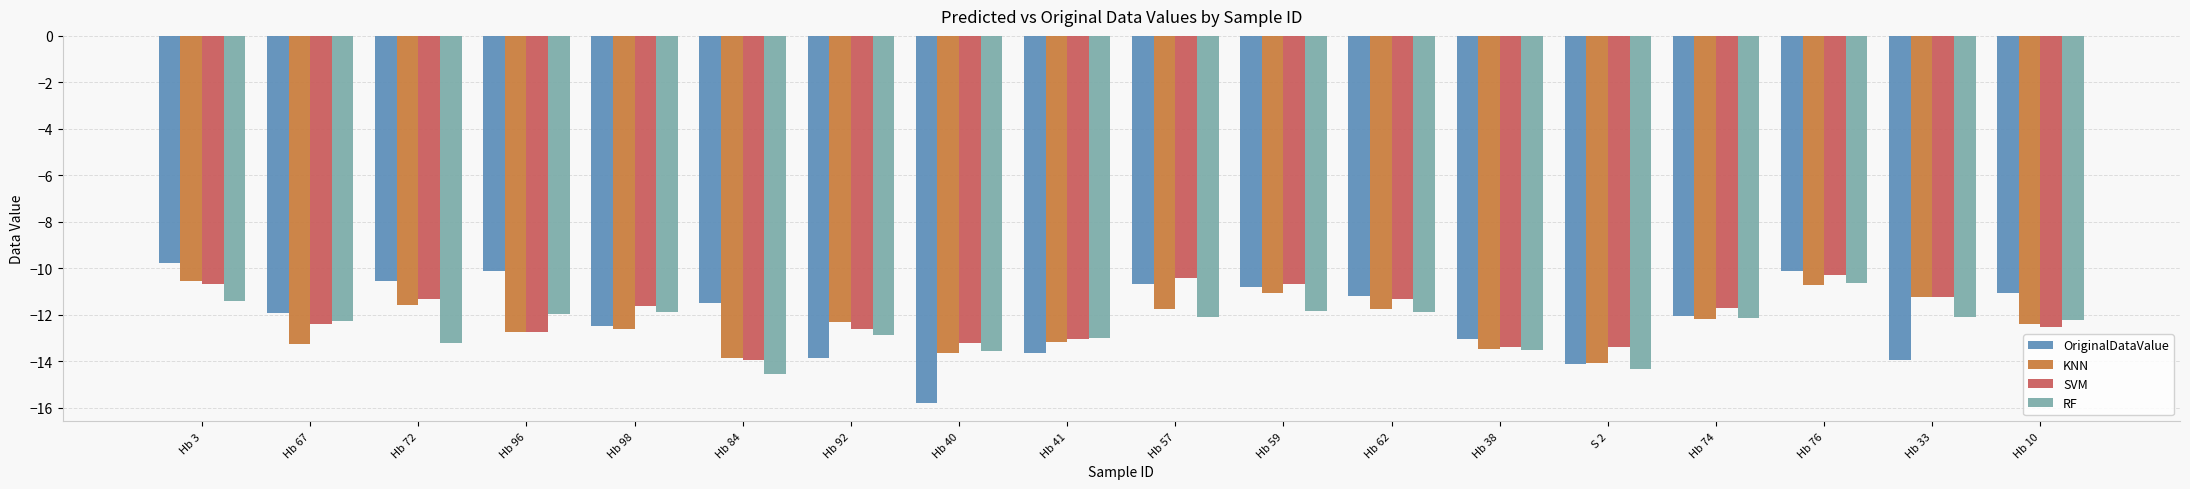

What is the lowest value of the KNN series?

-14.1